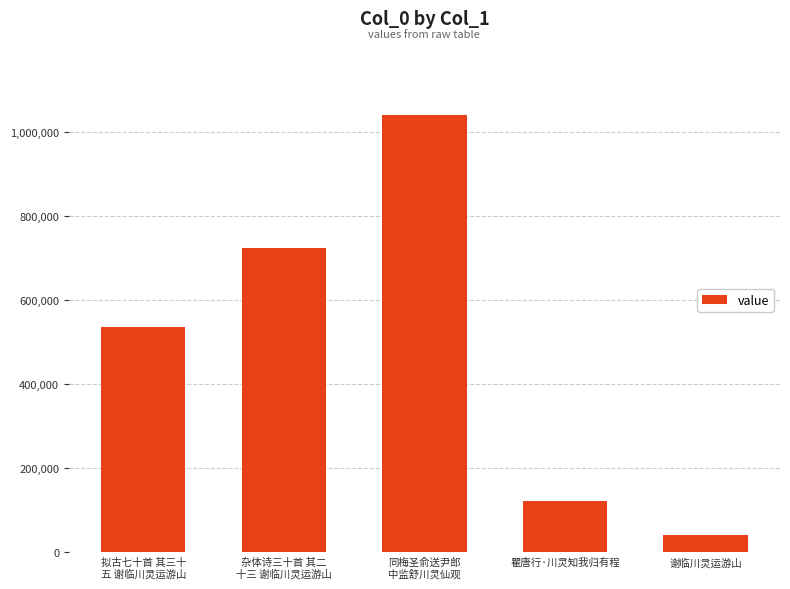

Which has a higher value, 杂体诗三十首 其二
十三 谢临川灵运游山 or 拟古七十首 其三十
五 谢临川灵运游山?

杂体诗三十首 其二
十三 谢临川灵运游山